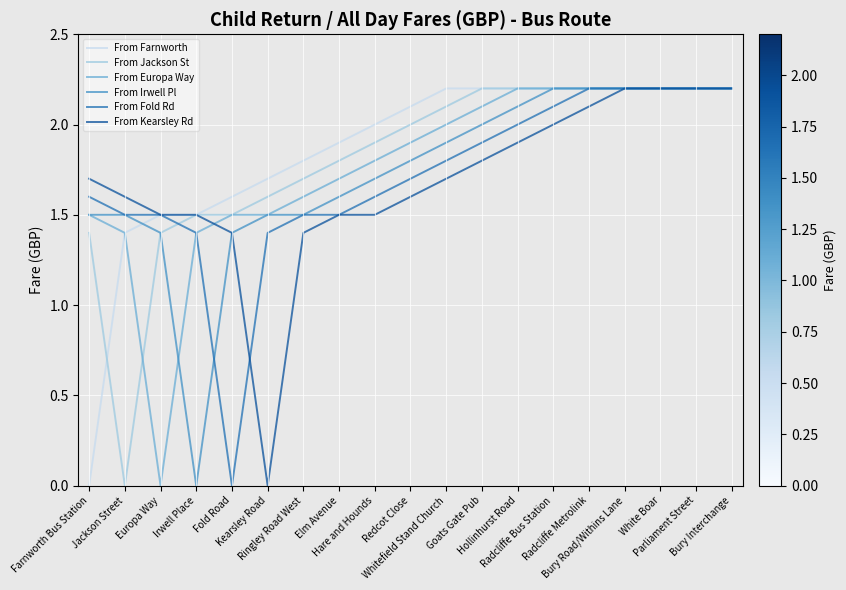

What is the maximum value for From Kearsley Rd?

2.2